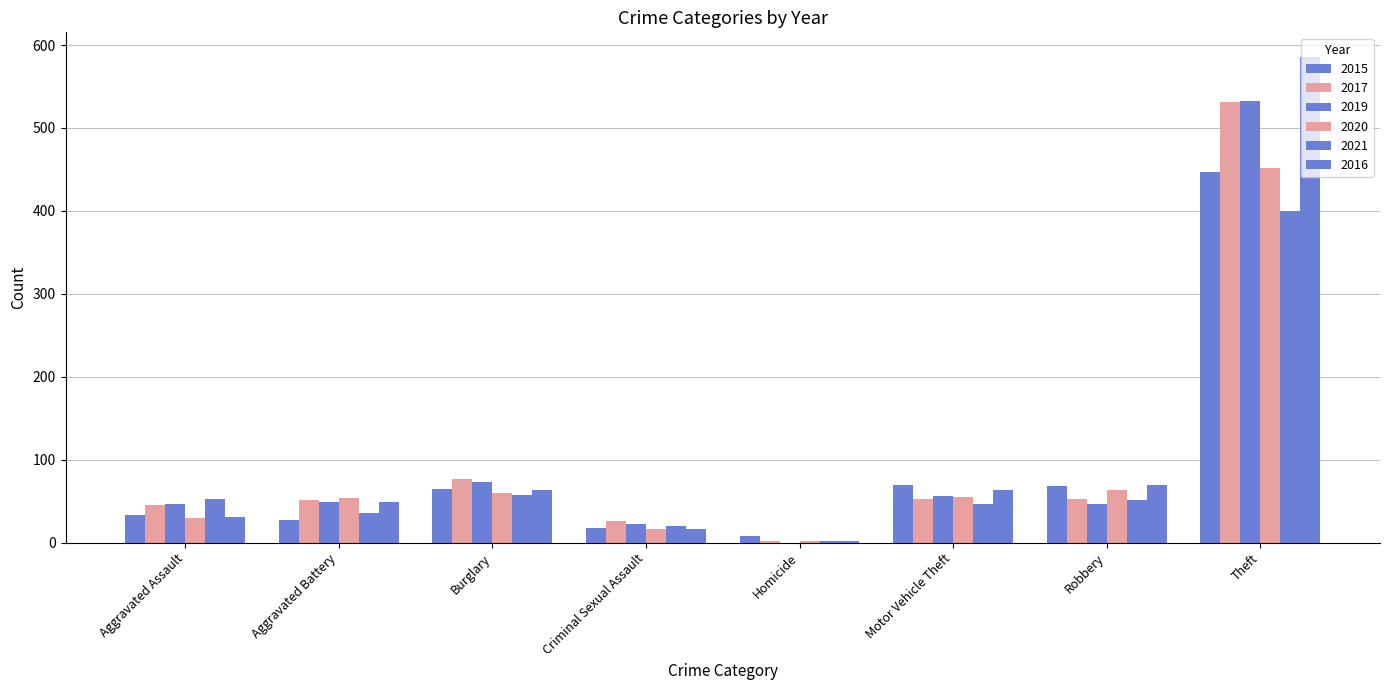

What is the label of the 4th bar from the right?

Homicide